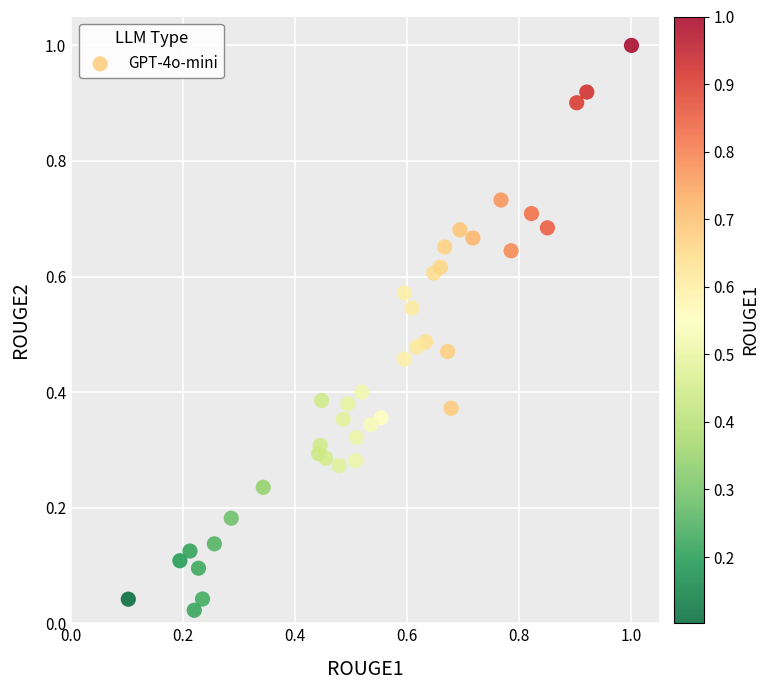

What is the range of Y values (max minus min)?

1.0